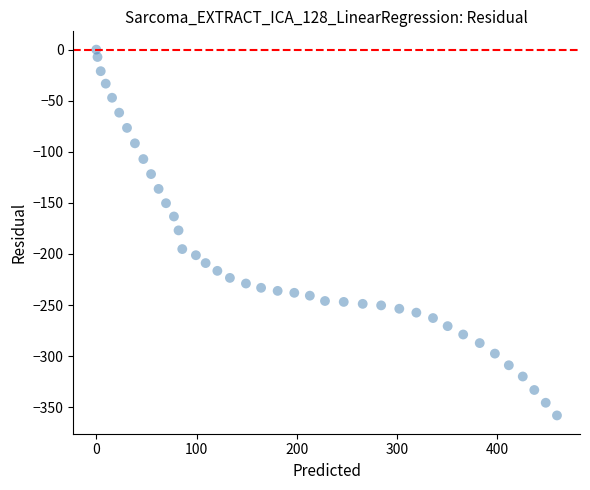

What is the range of X values (max minus min)?

459.3